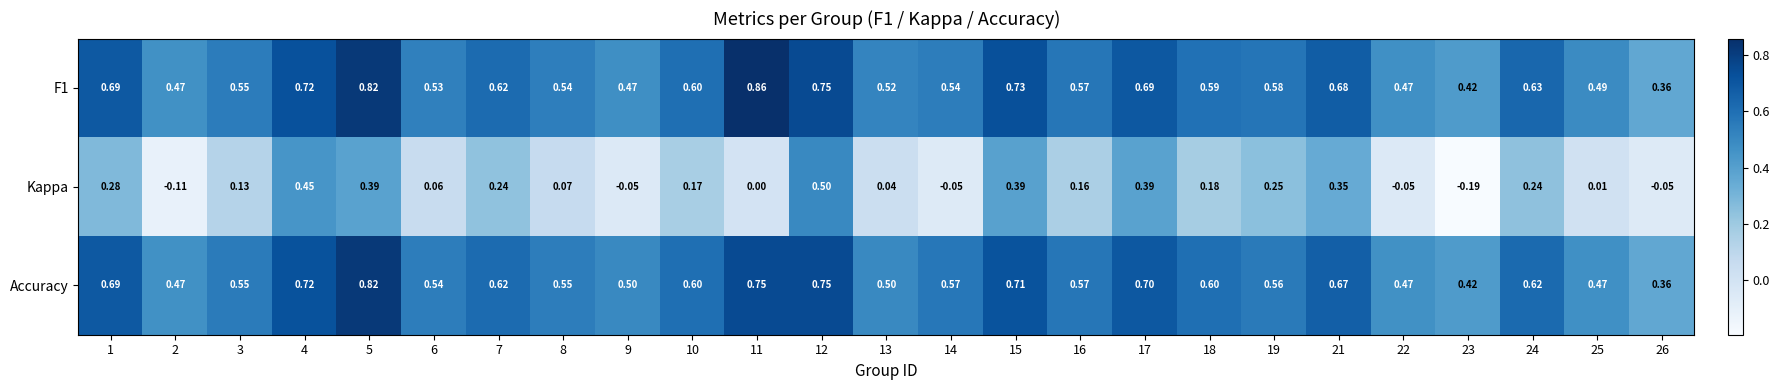

Rank the series by their maximum value, from lowest to highest.

Kappa, Accuracy, F1